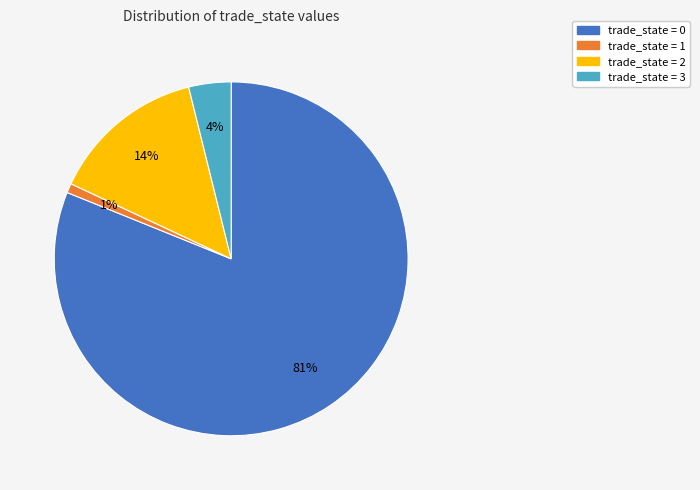

To the nearest percent, what is the average slice percentage?

25%